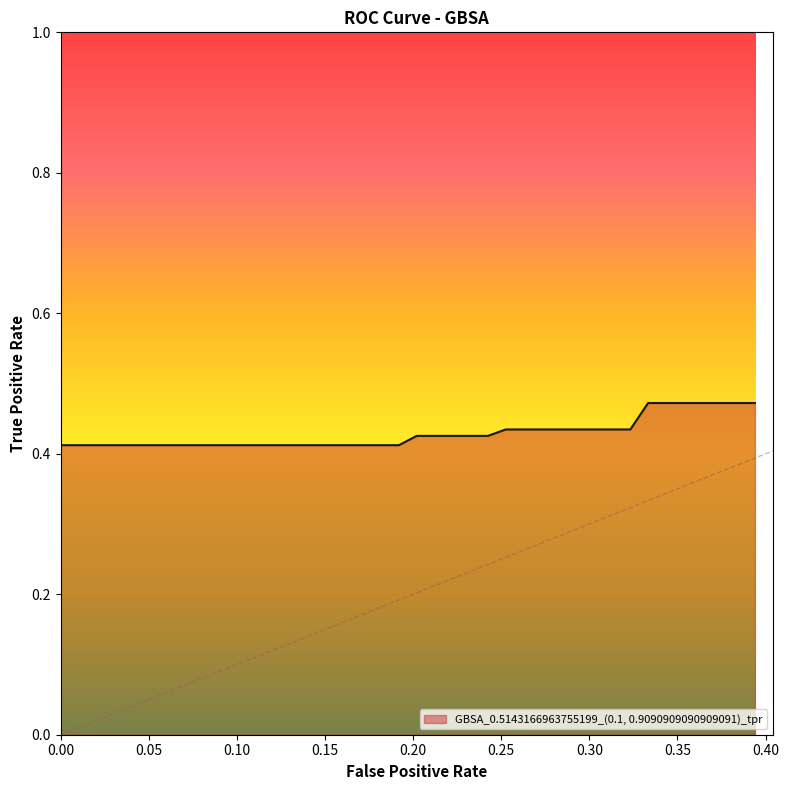

Is this an area chart (filled region under the line)?

Yes